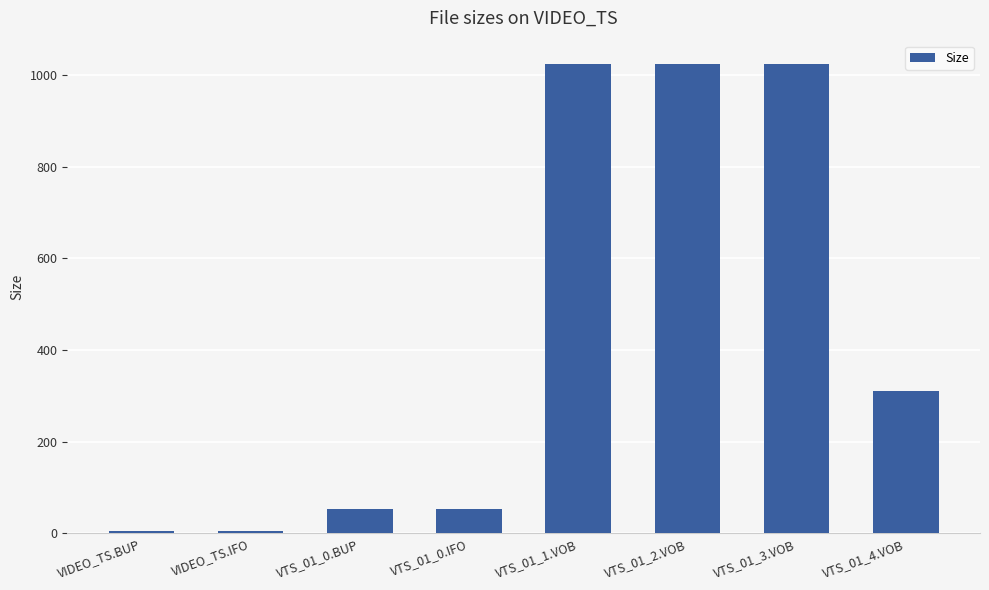

Where is the data nearest to the value 515?

VTS_01_4.VOB